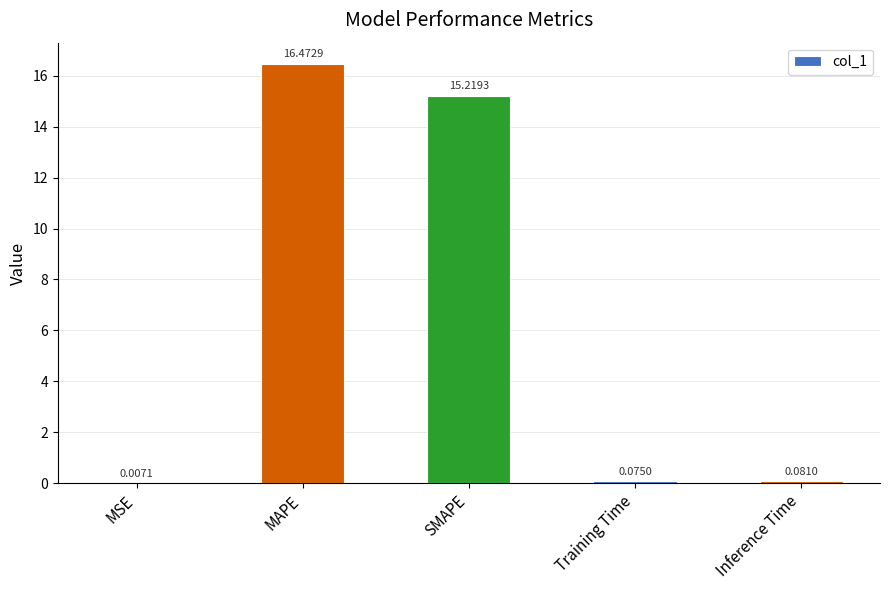

Which has a higher value, Training Time or MSE?

Training Time